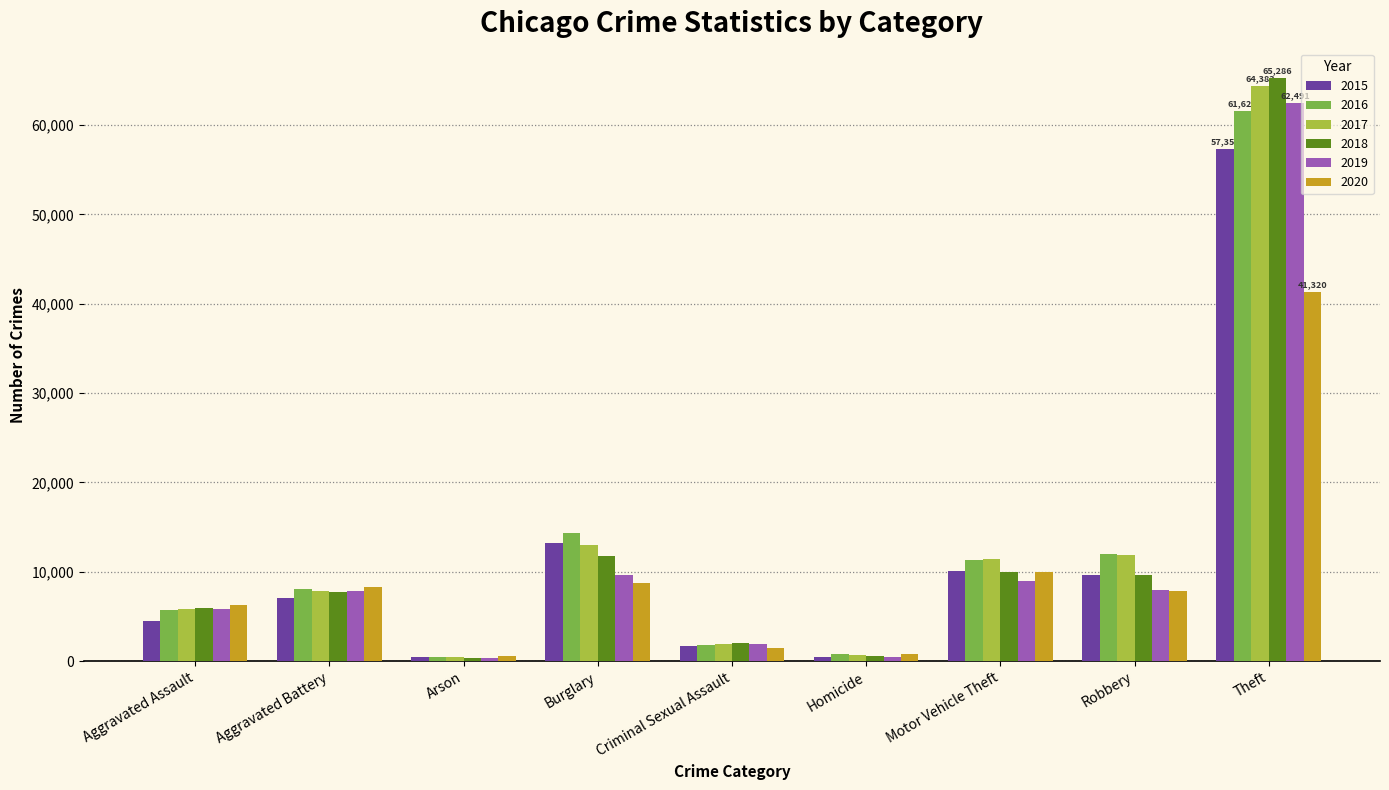

Where is 2020 nearest to the value 20954?

Motor Vehicle Theft